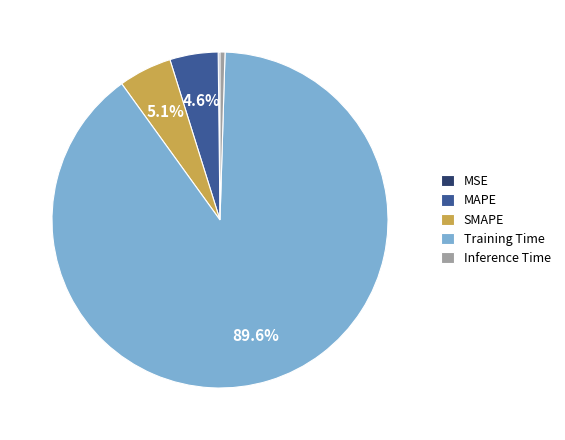

Do SMAPE and MAPE together represent more than half of the pie?

No